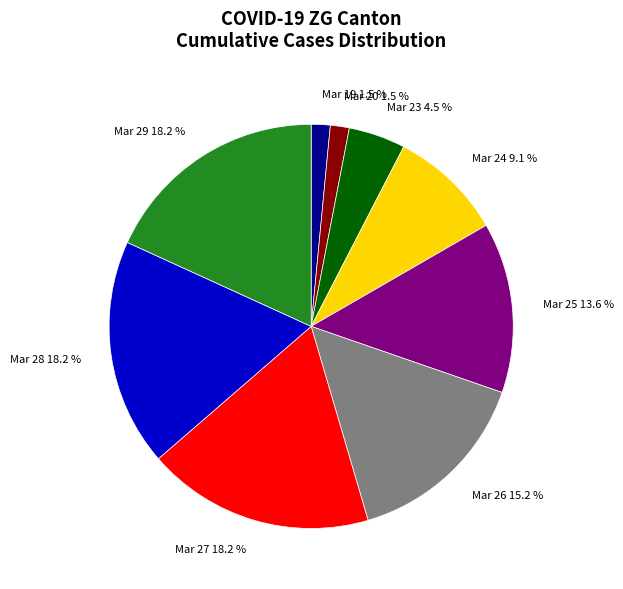

How many segments does this pie chart have?

9